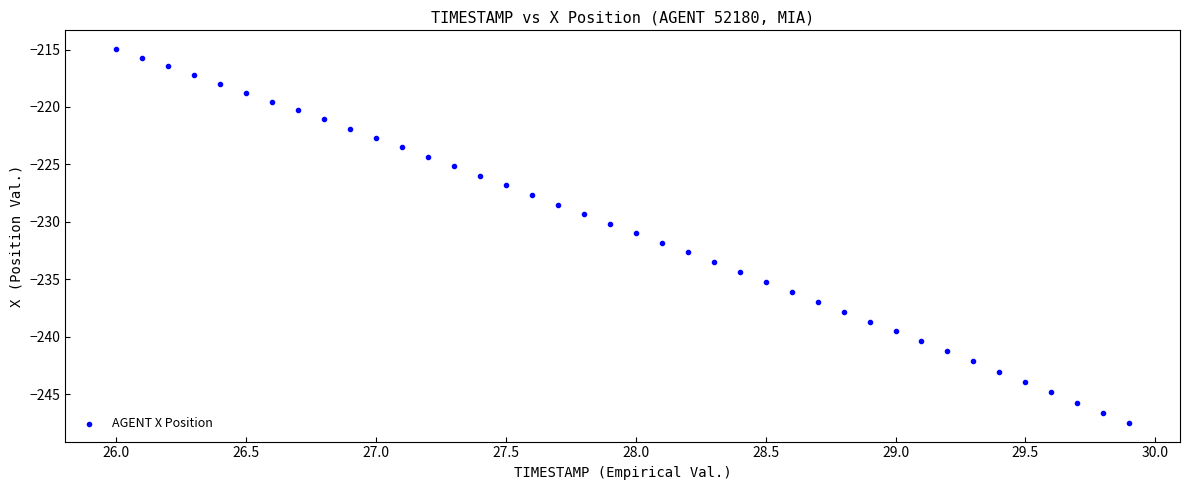

What is the range of X values (max minus min)?

3.9